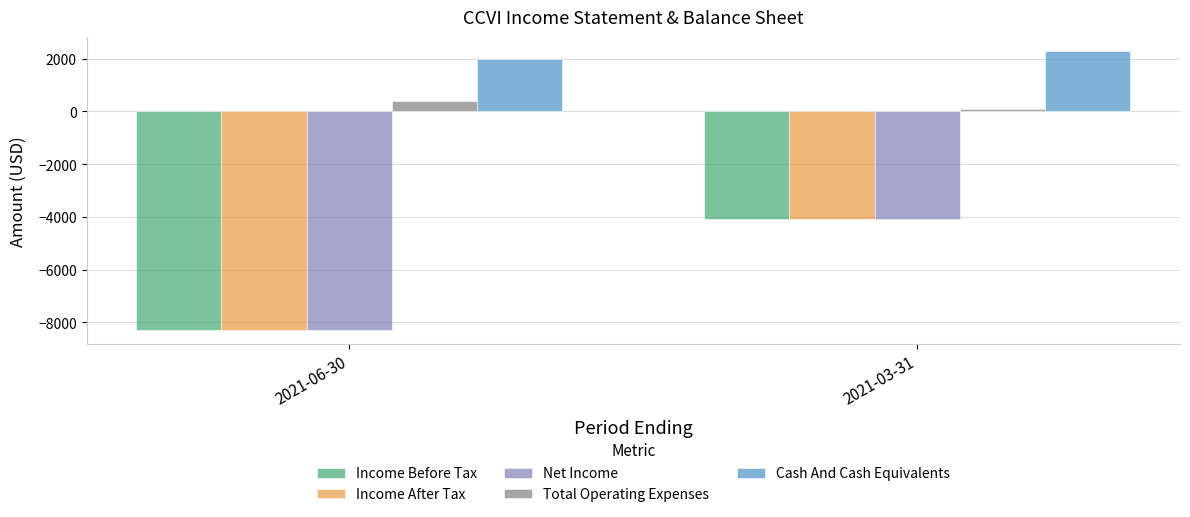

Which category has the highest value across all series?

2021-03-31